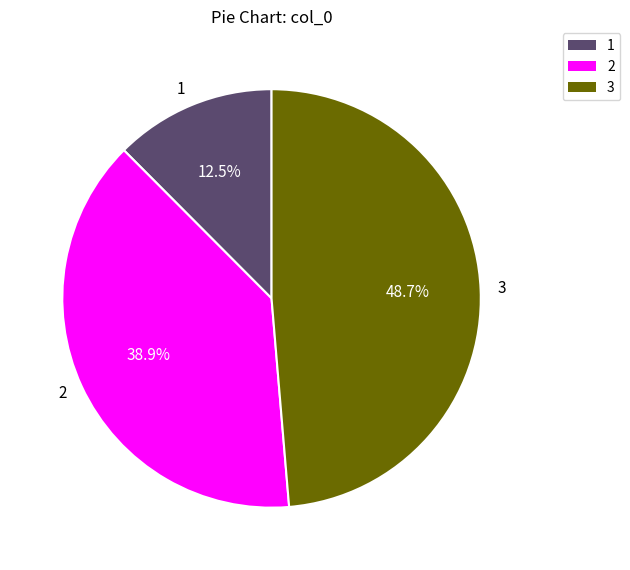

Which category has the biggest portion of the pie?

3